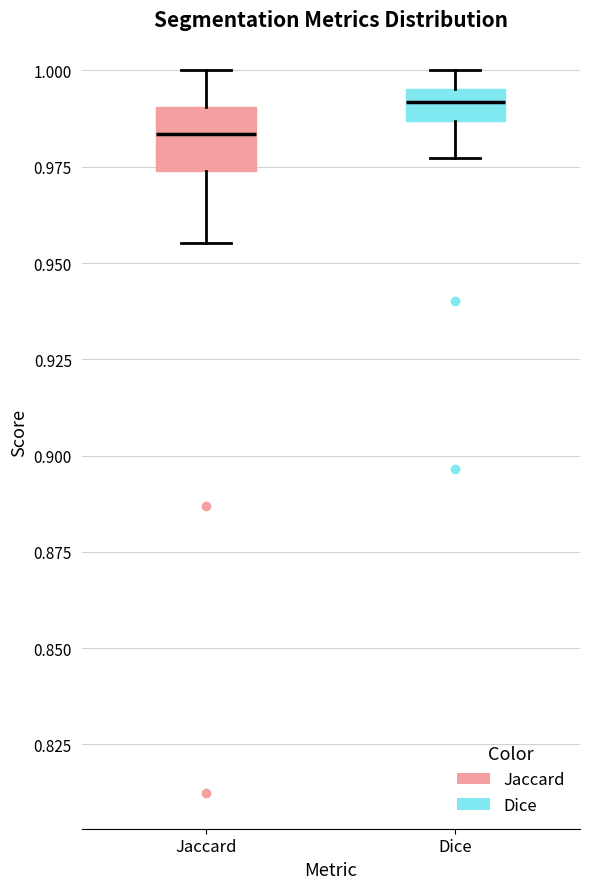

Where does the median line of the box for Dice sit on the y-axis? The values are not printed on the chart, so give them approximately, as read against the axis.

0.990